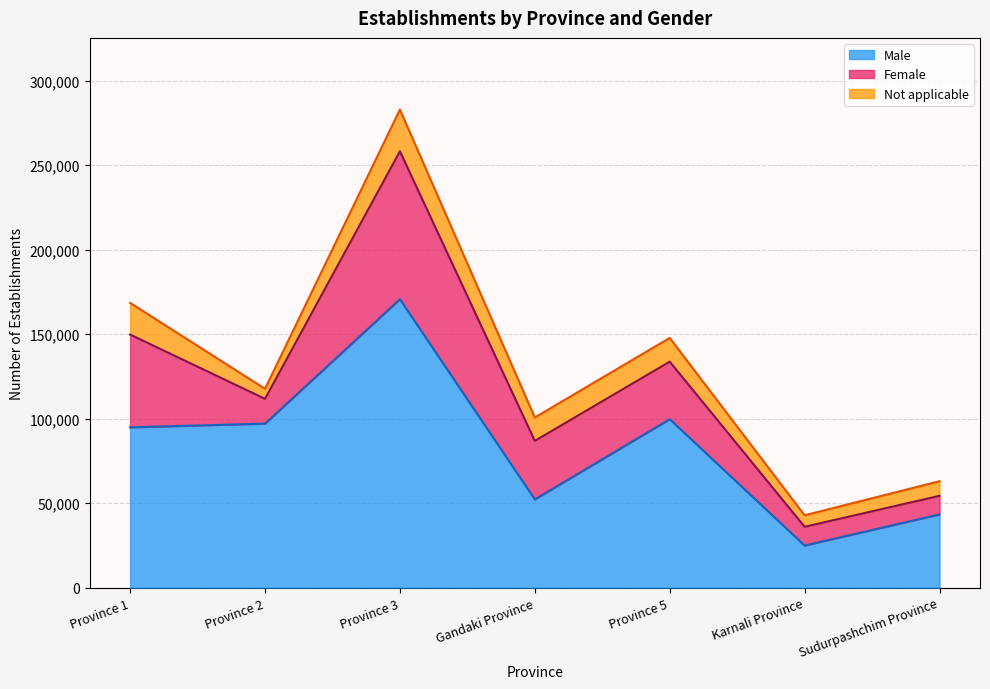

The value of Not applicable at Province 5 is 22546. True or false?

False